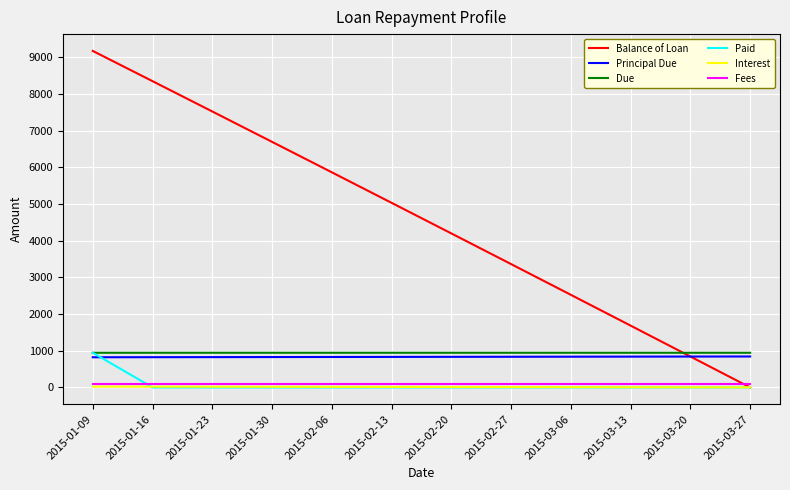

Where do Paid and Interest first cross each other?

2015-01-09 and 2015-01-16